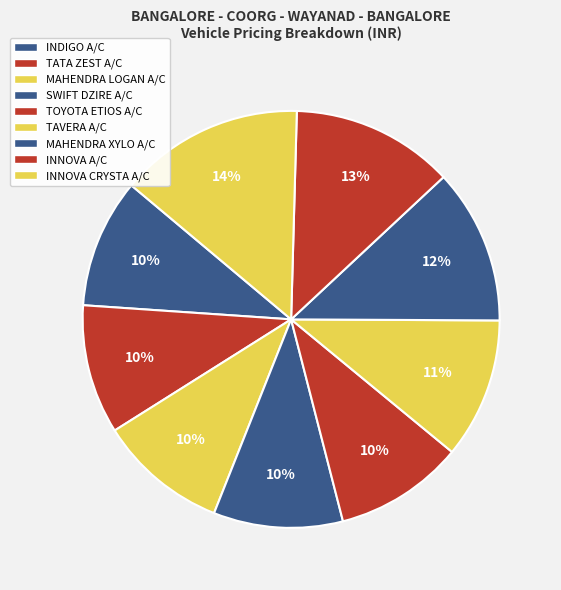

How many segments does this pie chart have?

9